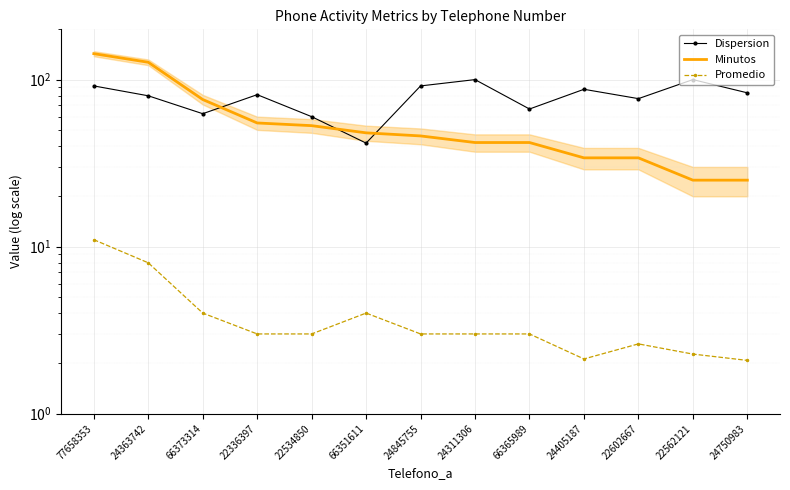

Is it true that Minutos equals 22.0 at 24845755?

False